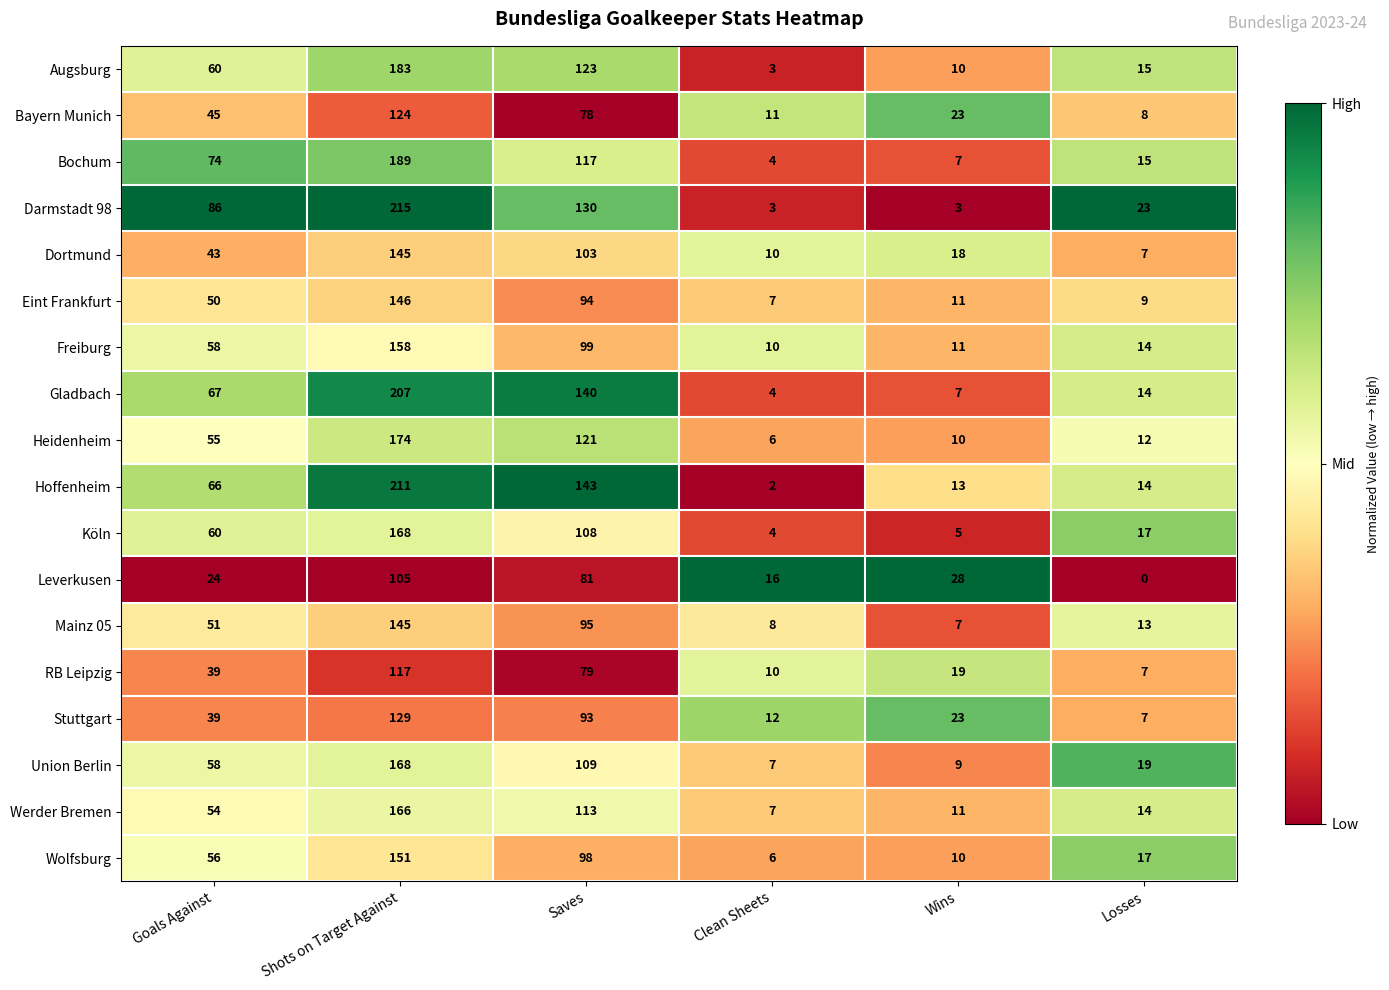

What is the difference between the maximum and second lowest values in the Bayern Munich series?

113